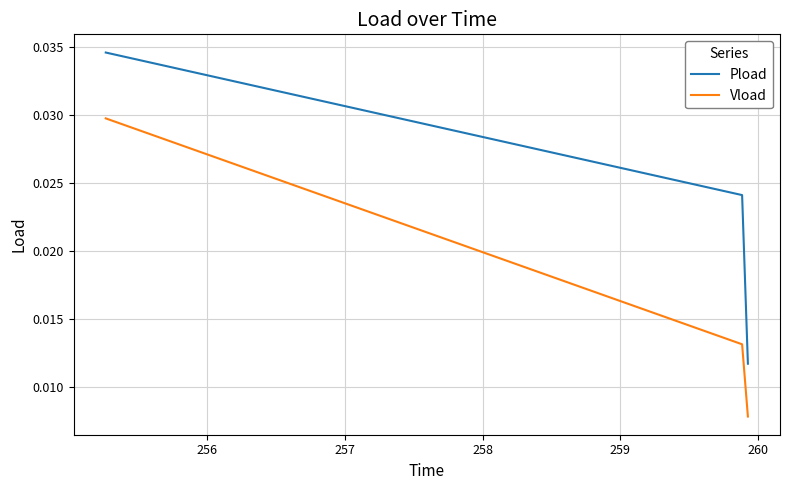

List the series in order of their overall mean, lowest first.

Vload, Pload